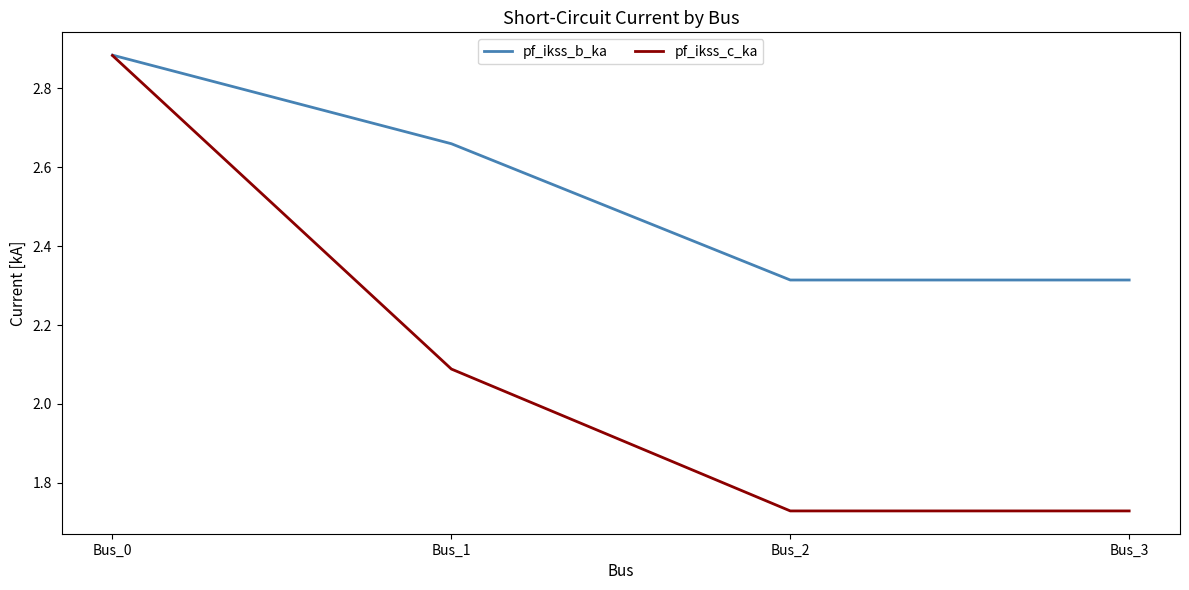

List the series in order of their overall mean, highest first.

pf_ikss_b_ka, pf_ikss_c_ka